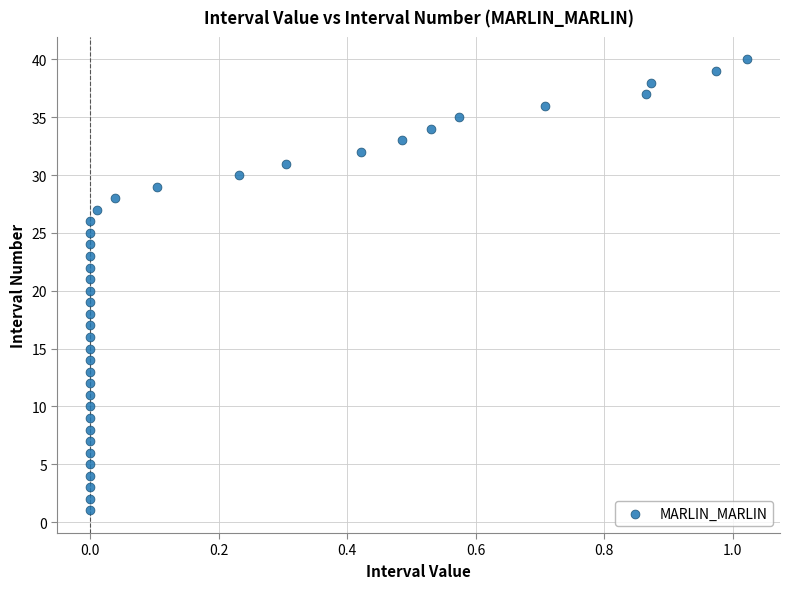

What is the range of Y values (max minus min)?

39